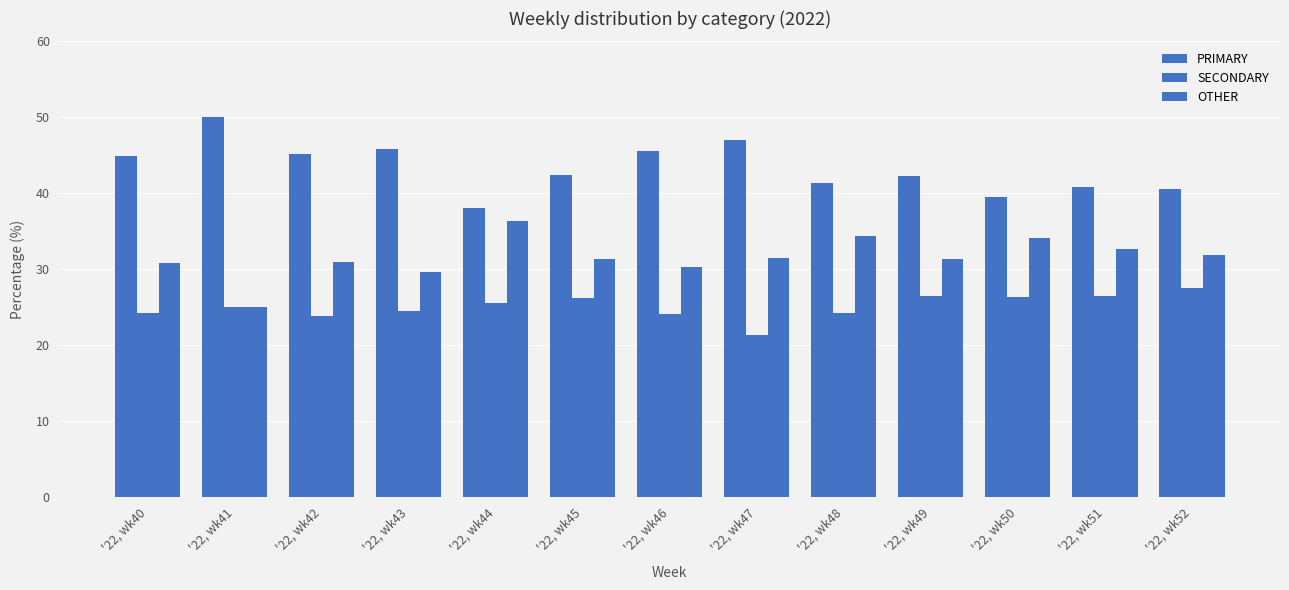

How many distinct data groups are displayed?

3